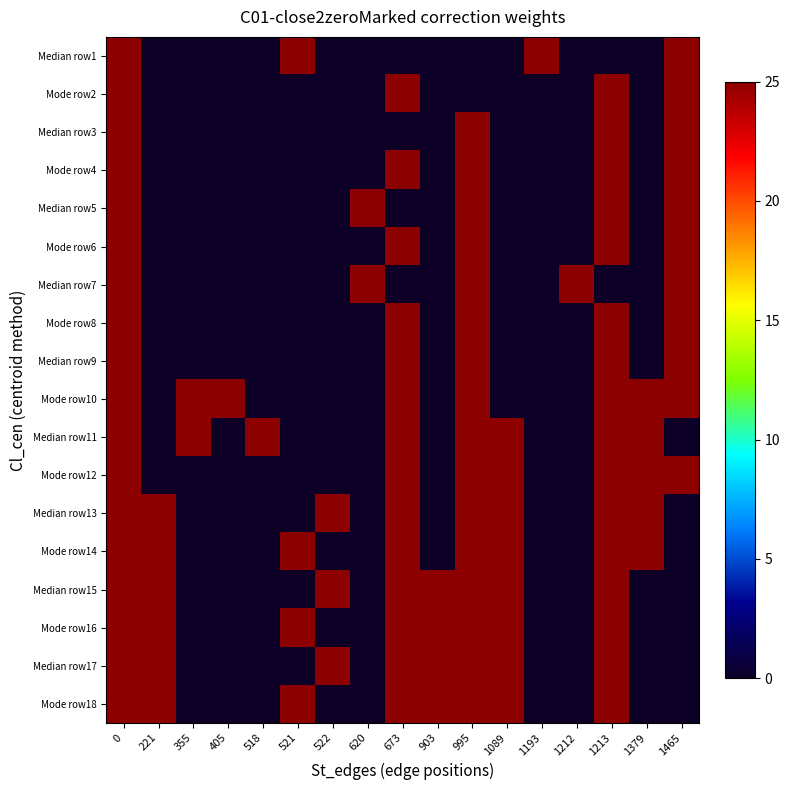

Rank the series by their maximum value, from highest to lowest.

Median row1, Mode row2, Median row3, Mode row4, Median row5, Mode row6, Median row7, Mode row8, Median row9, Mode row10, Median row11, Mode row12, Median row13, Mode row14, Median row15, Mode row16, Median row17, Mode row18